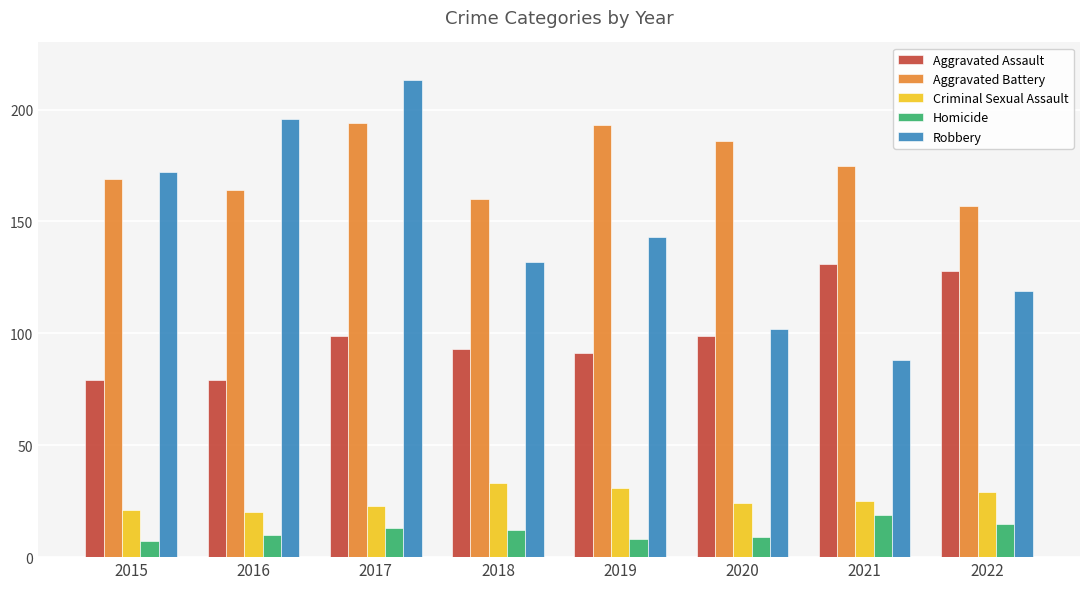

What are all the series names shown in the legend?

Aggravated Assault, Aggravated Battery, Criminal Sexual Assault, Homicide, Robbery